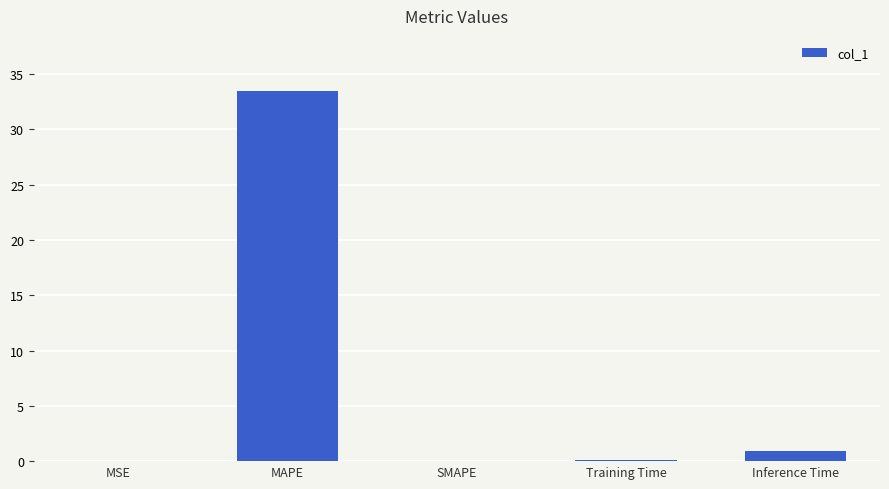

The chart shows a value of 0.0 at SMAPE. True or false?

True